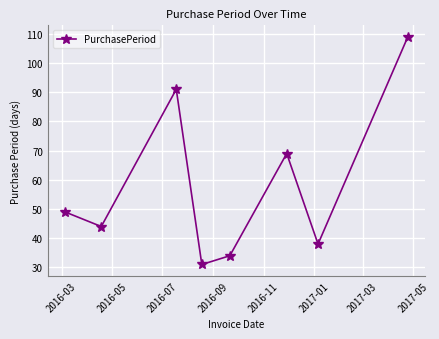

What is the maximum value shown in the chart?

109